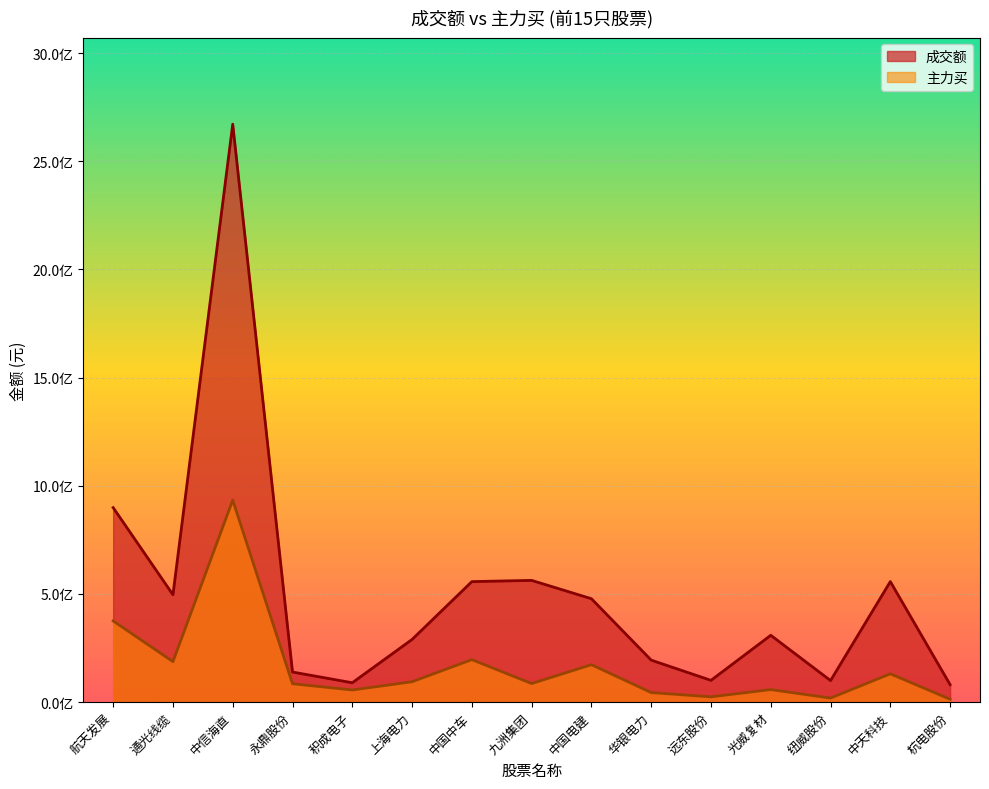

Which series has the largest total across all categories?

成交额